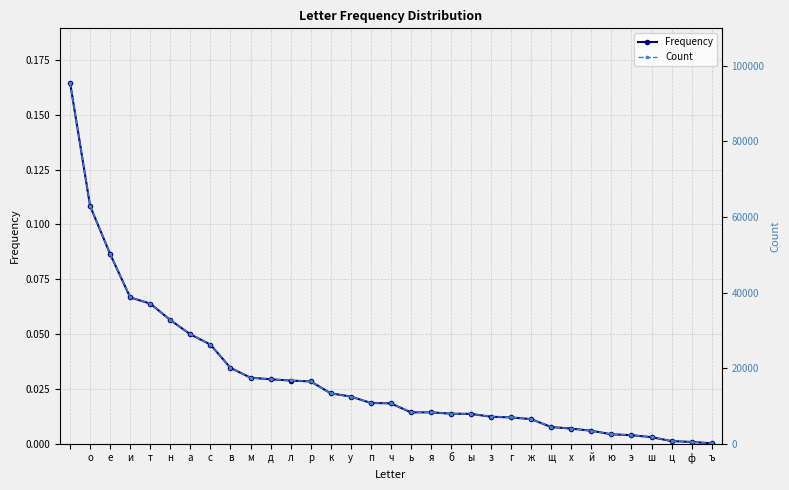

True or false: Count and Frequency intersect in this chart.

False